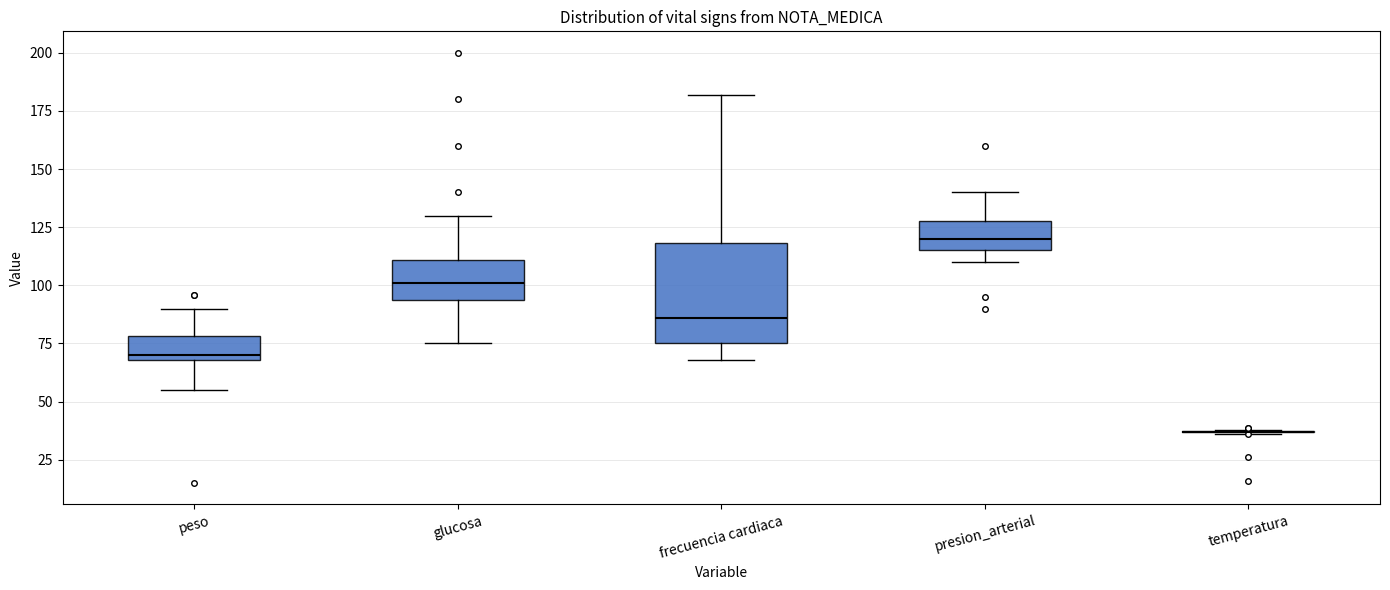

Reading left to right, transcribe this box plot: for each box, give where its median line is, the range the box spans, and where its two whiskers end, as read against the y-axis. The values are not printed on the chart, so give them approximately, as read against the axis.

peso: median 70 (just above the box's lower edge), box 70 to 80, whiskers 55 to 90
glucosa: median 100, box 95 to 110, whiskers 75 to 130
frecuencia cardiaca: median 85, box 75 to 120, whiskers 70 to 180
presion_arterial: median 120, box 115 to 130, whiskers 110 to 140
temperatura: box collapsed to a line at 35, whiskers 35 to 40